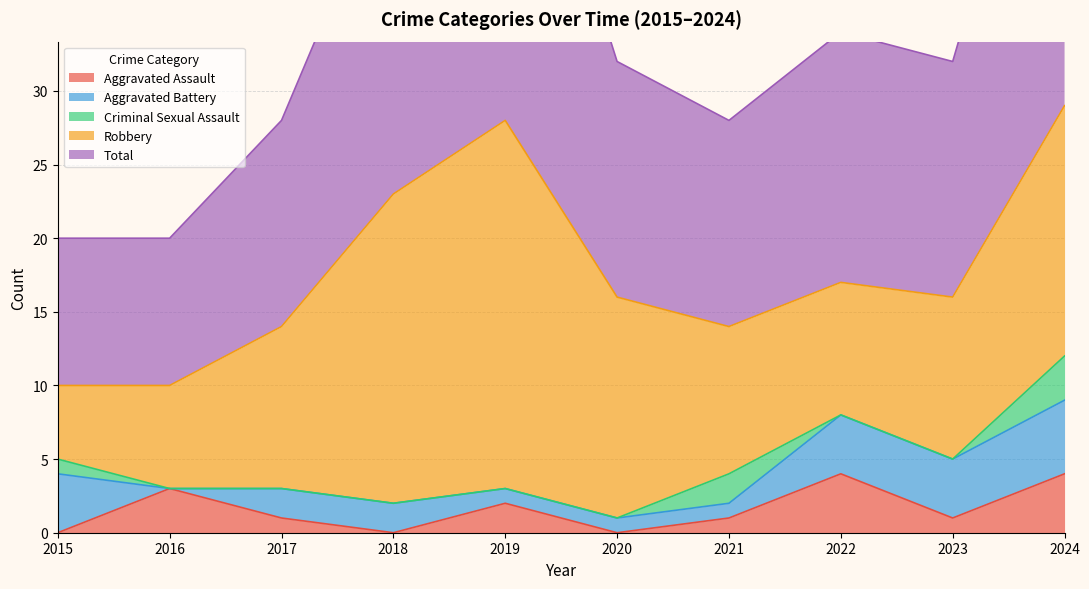

Which category has the highest value in the Criminal Sexual Assault series?

2024